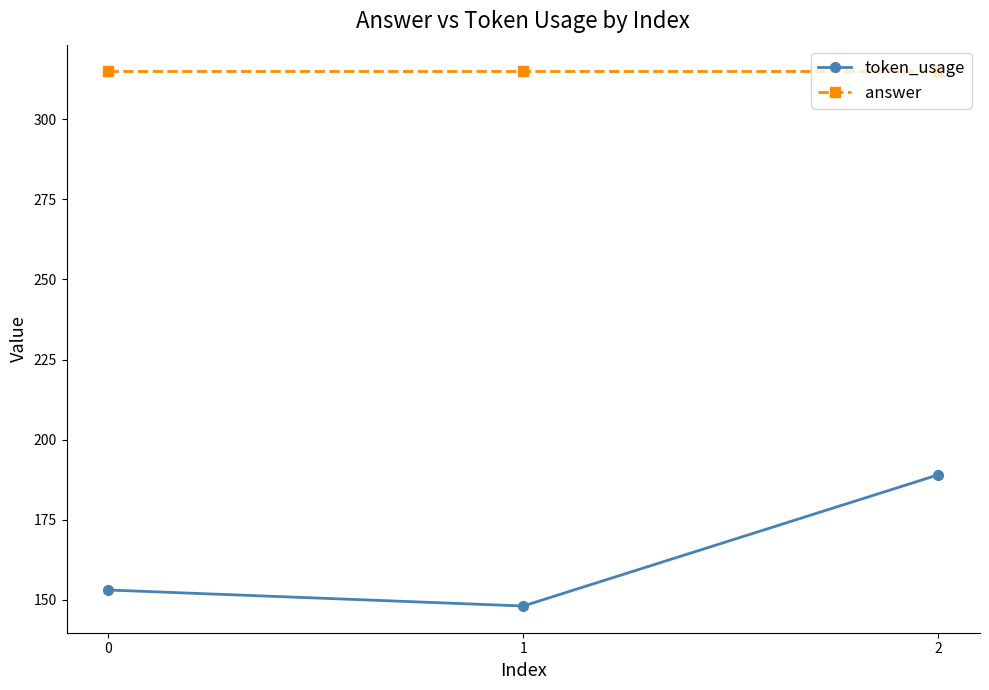

The token_usage series shows 153 at 0. True or false?

True